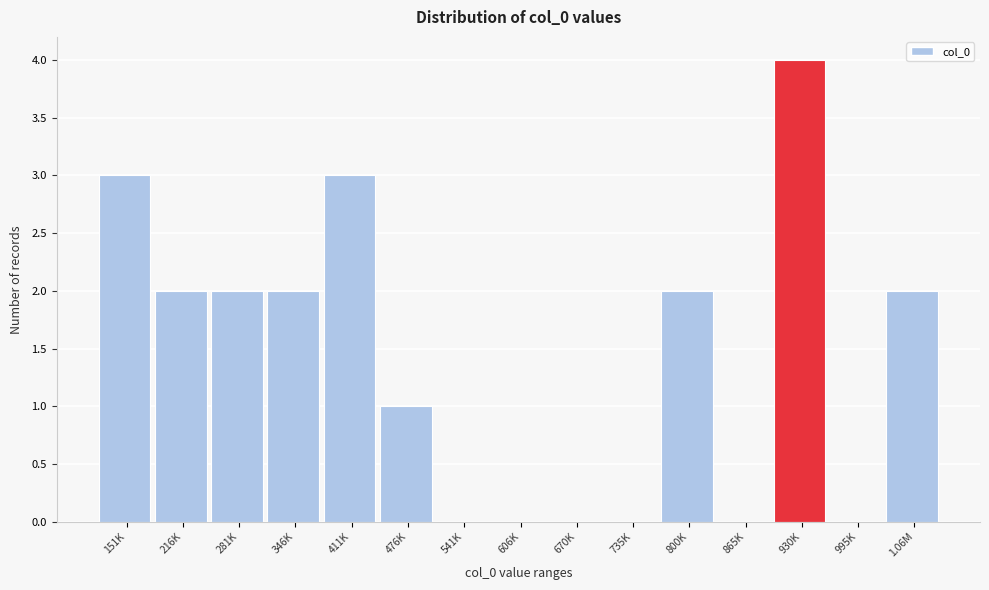

Reading left to right, list all the values displayed in this chart.

151K=3	216K=2	281K=2	346K=2	411K=3	476K=1	541K=0	606K=0	670K=0	735K=0	800K=2	865K=0	930K=4	995K=0	1.06M=2